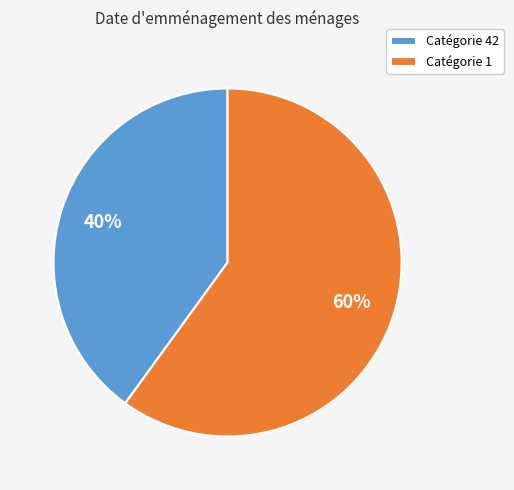

Do Catégorie 42 and Catégorie 1 together represent more than half of the pie?

Yes